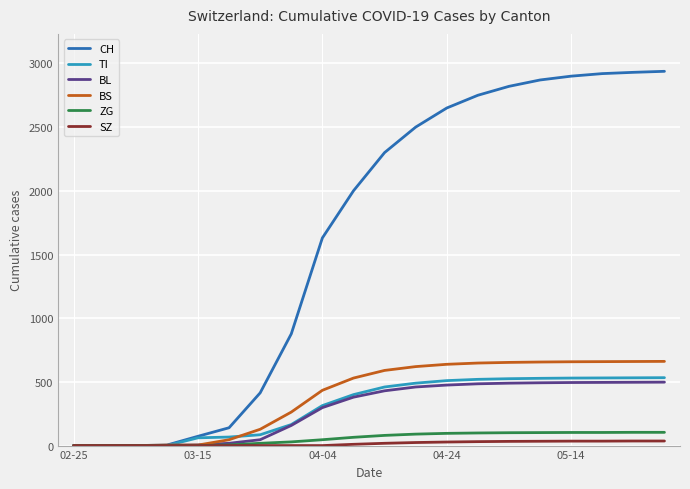

What are all the series names shown in the legend?

CH, TI, BL, BS, ZG, SZ